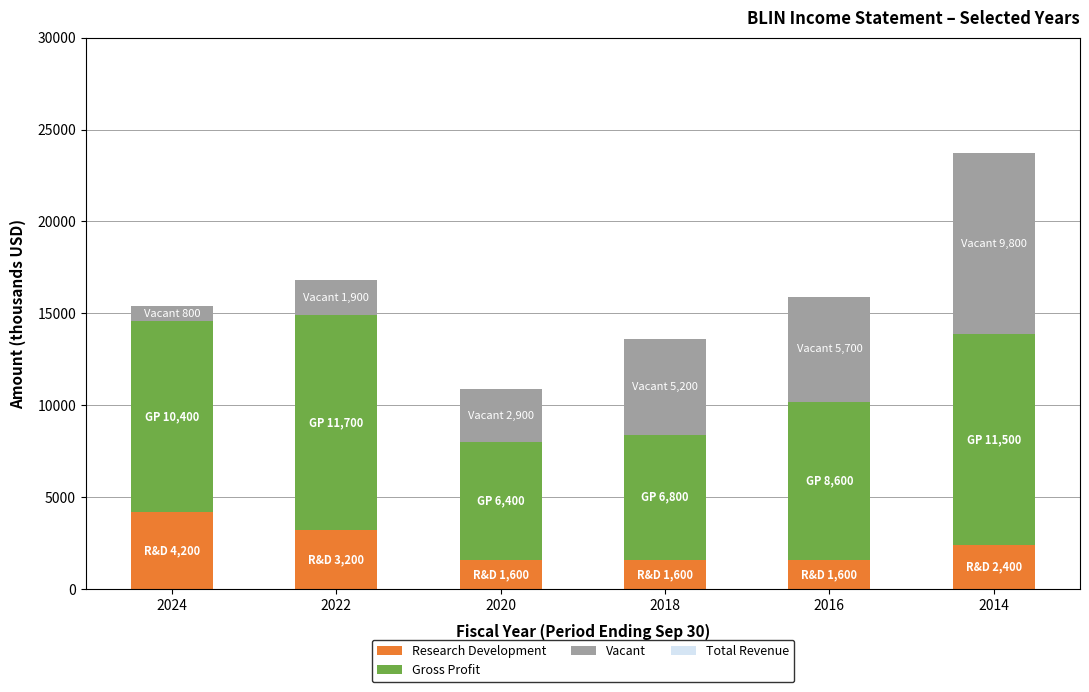

What is the value of the Research Development bar at the 1st from the left?

4200